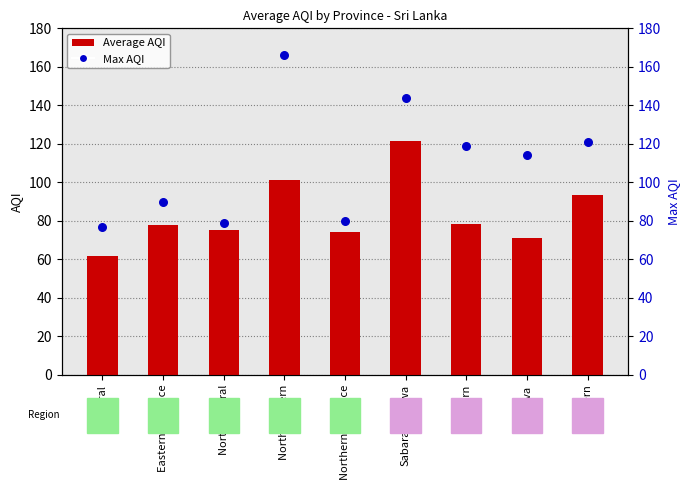

Which series reaches the minimum Y coordinate?

Average AQI